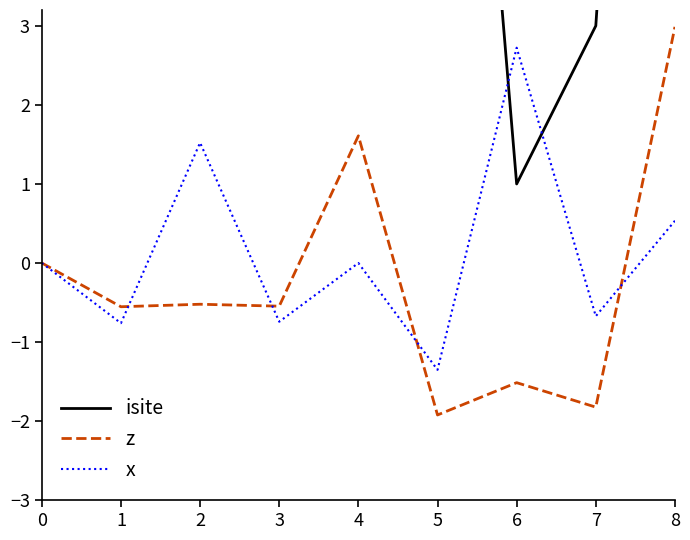

Which series has the largest range (max minus min)?

isite